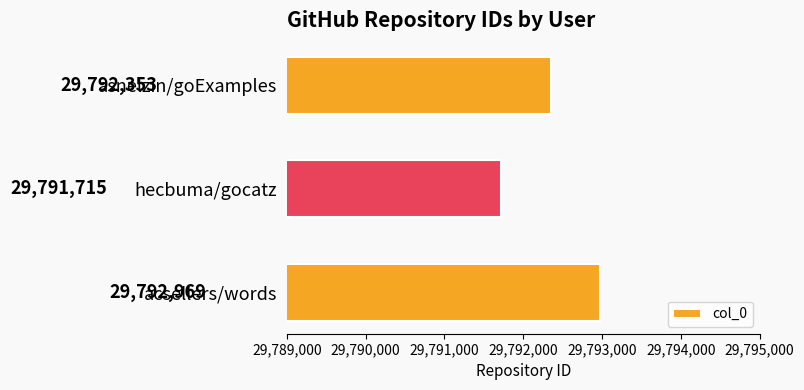

Rank the categories by value from highest to lowest.

acsellers/words, asnelzin/goExamples, hecbuma/gocatz